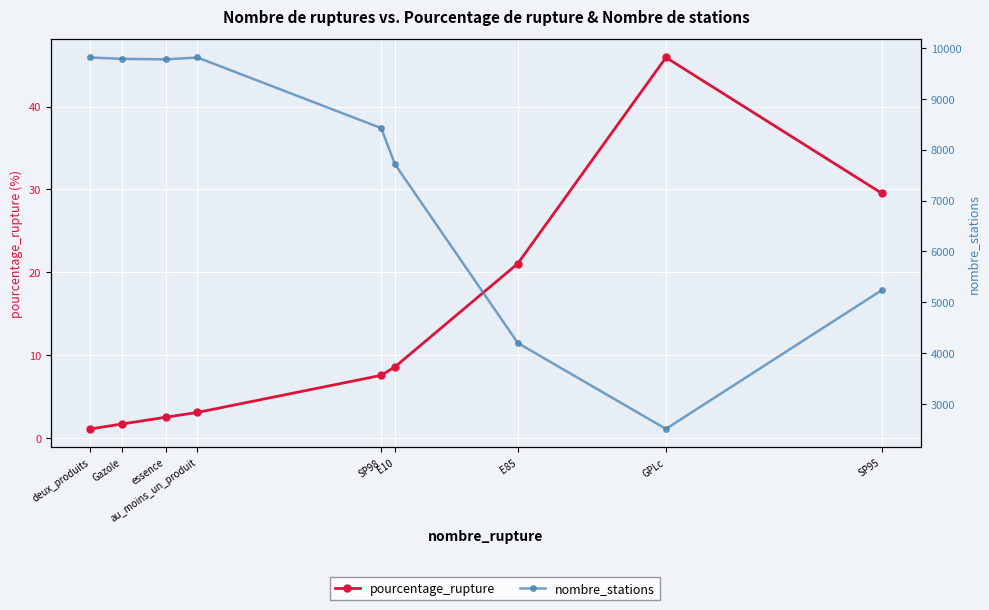

What position from the left is Gazole?

2